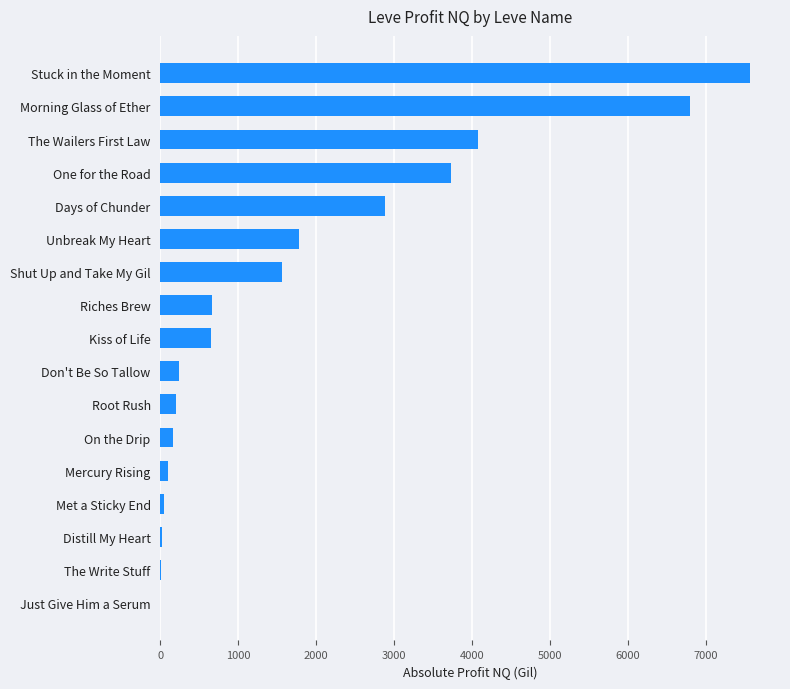

What is the greatest value displayed?

7572.0